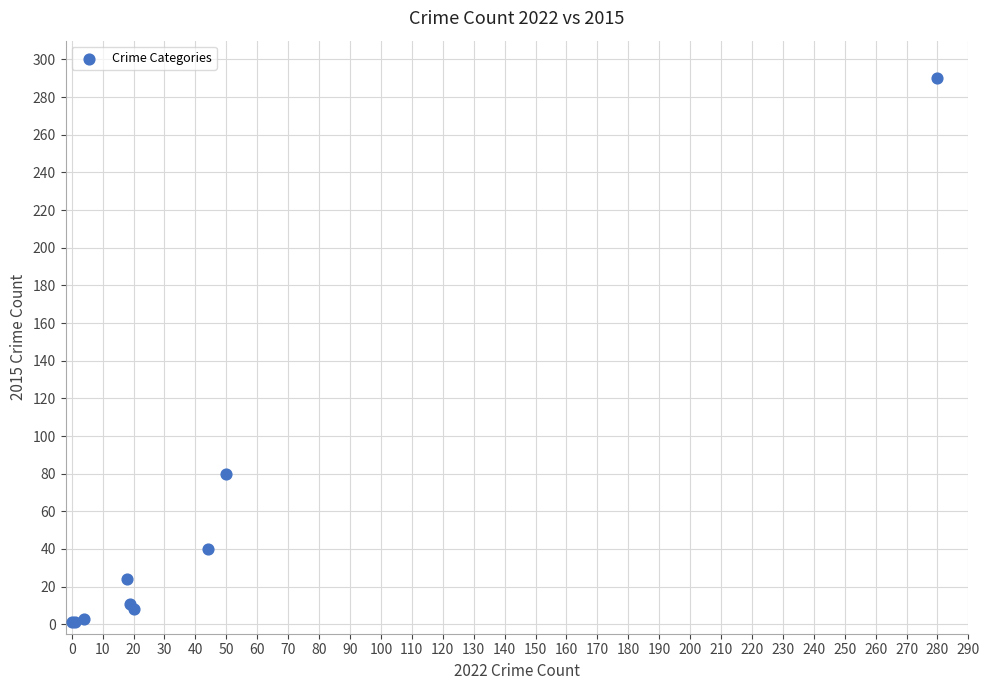

What Y value in the scatter plot is closest to 145?

80